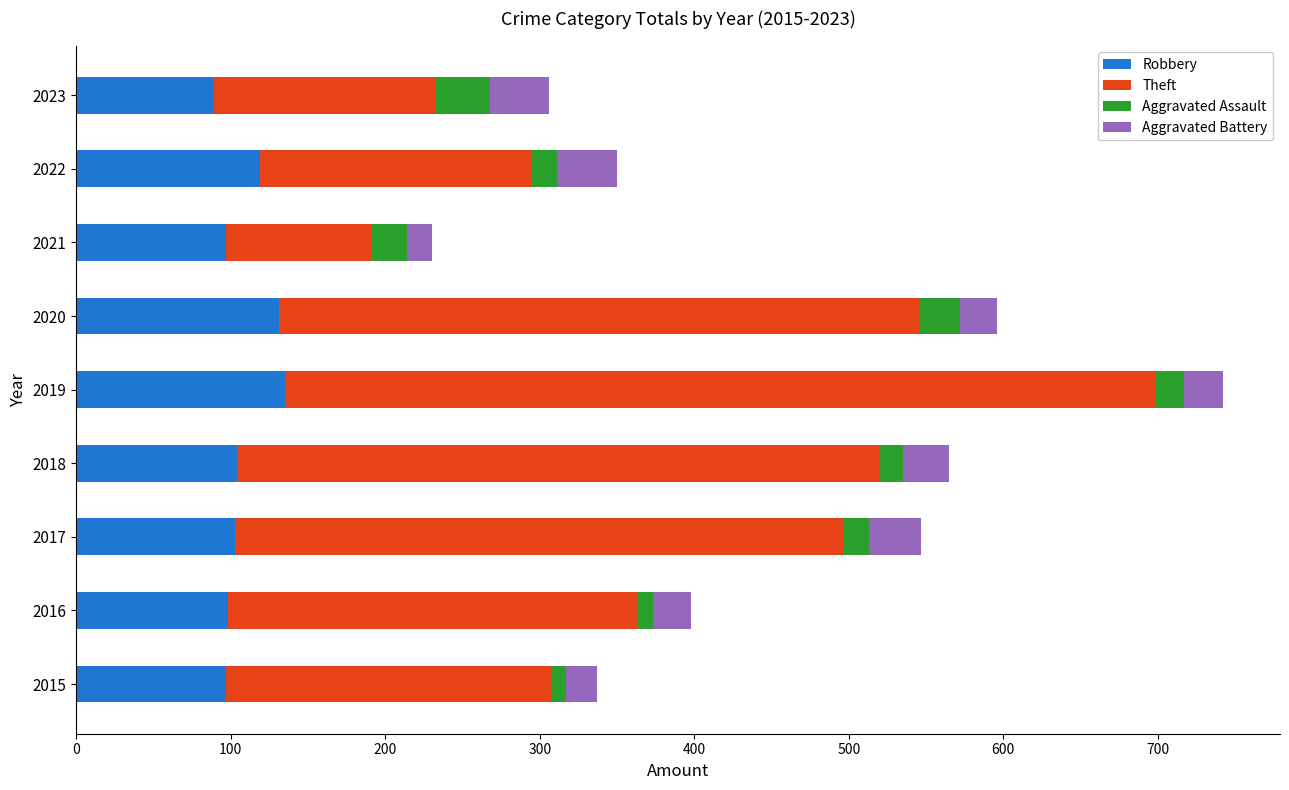

What are all the series names shown in the legend?

Robbery, Theft, Aggravated Assault, Aggravated Battery